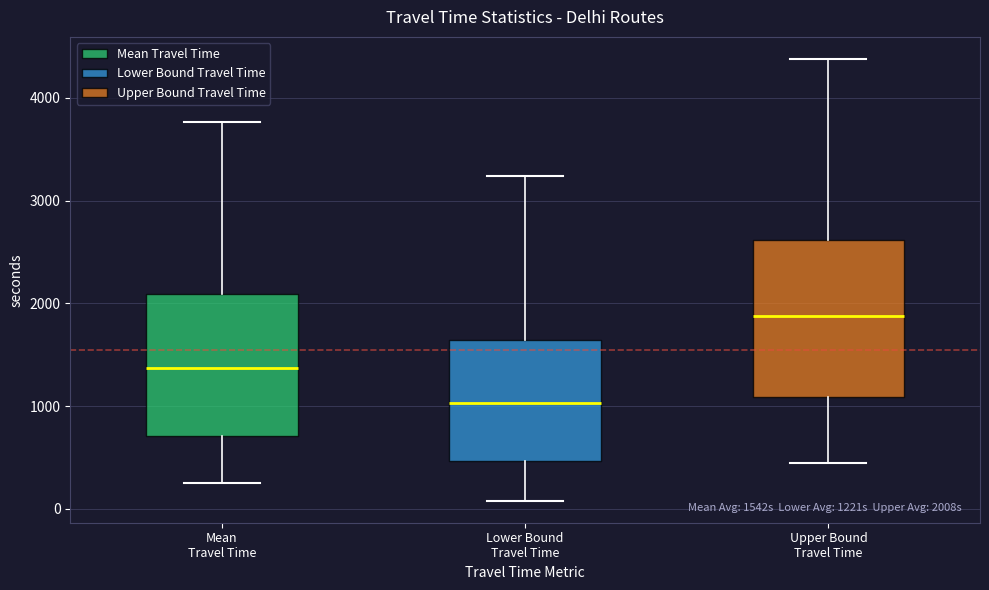

Comparing the boxes themselves (not the whiskers), which one is the tallest?

Upper Bound Travel Time